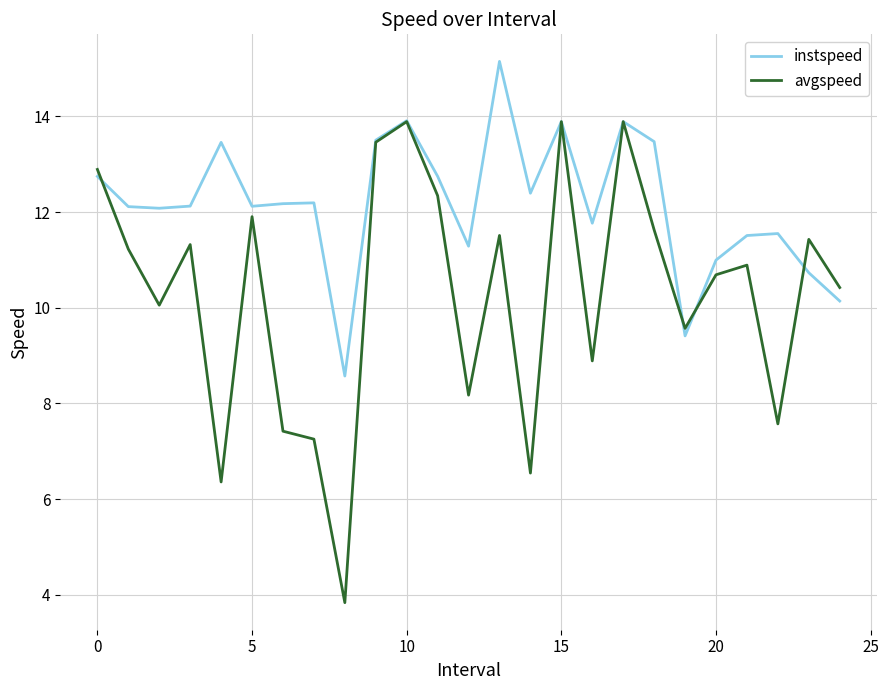

What is the maximum value shown in the chart?

15.1